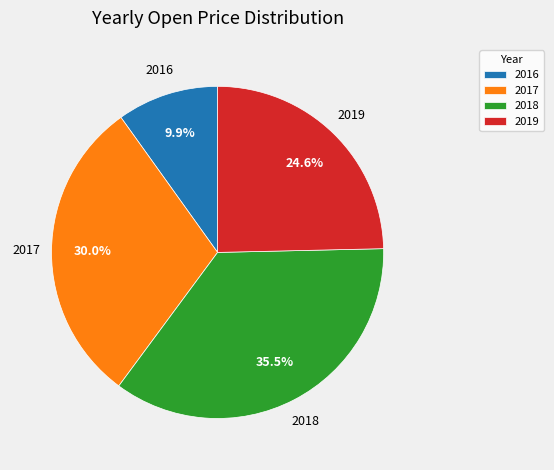

To the nearest percent, what portion does 2017 represent?

30%